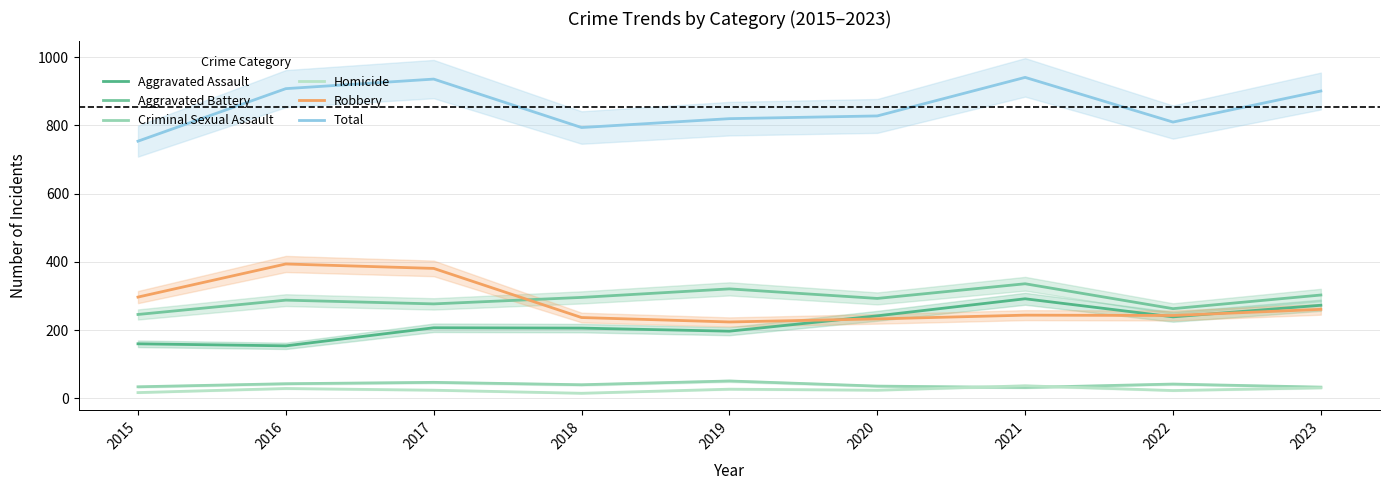

True or false: Total and Homicide cross at least once.

False